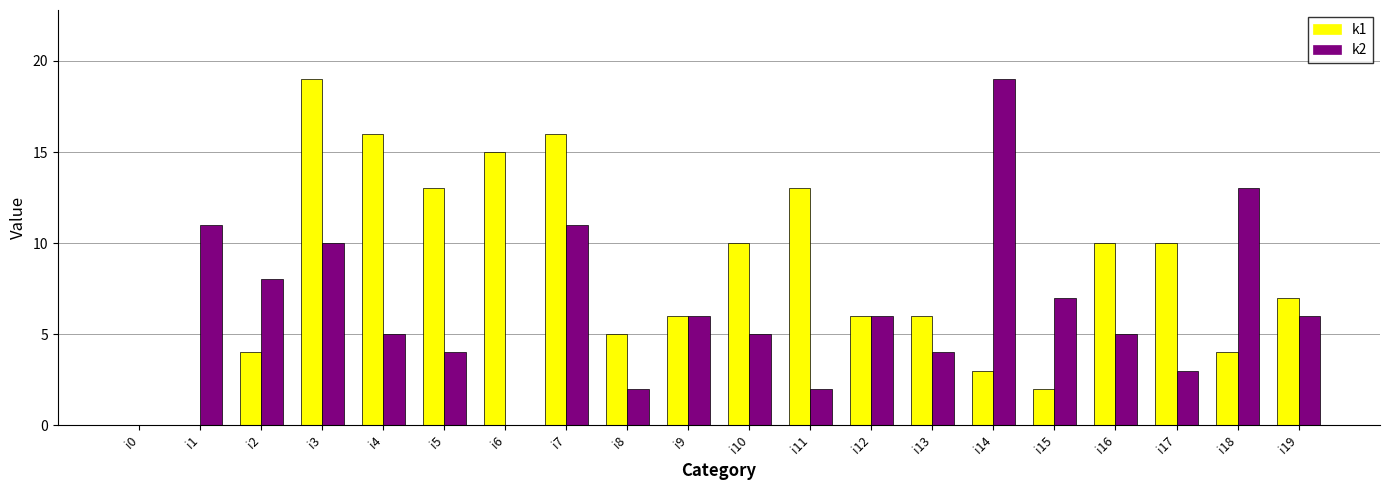

Is it true that k1 equals 22 at i6?

False